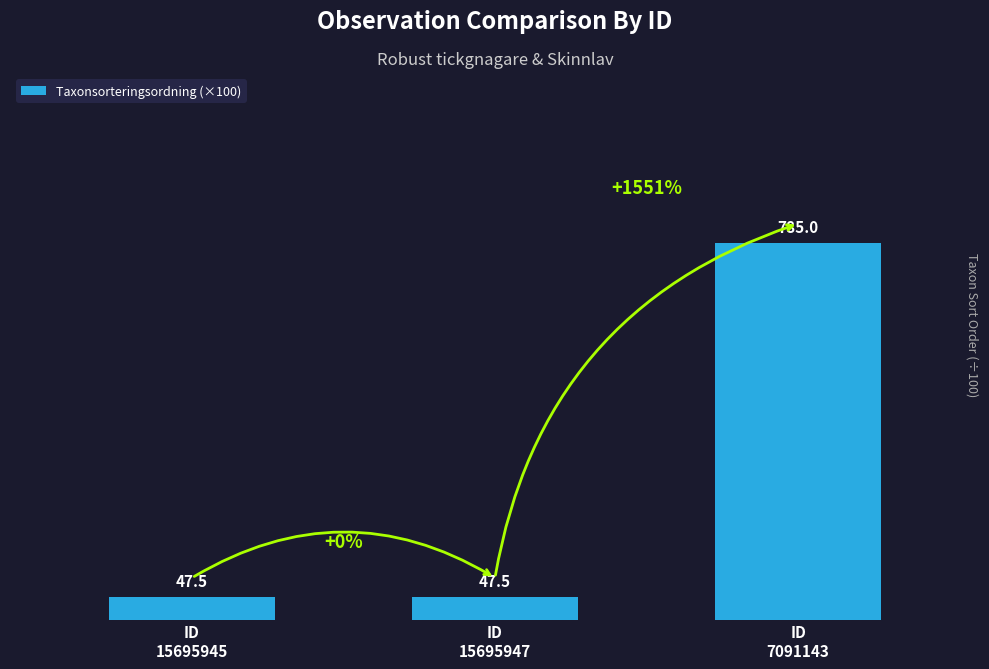

What is the maximum value shown in the chart?

785.0